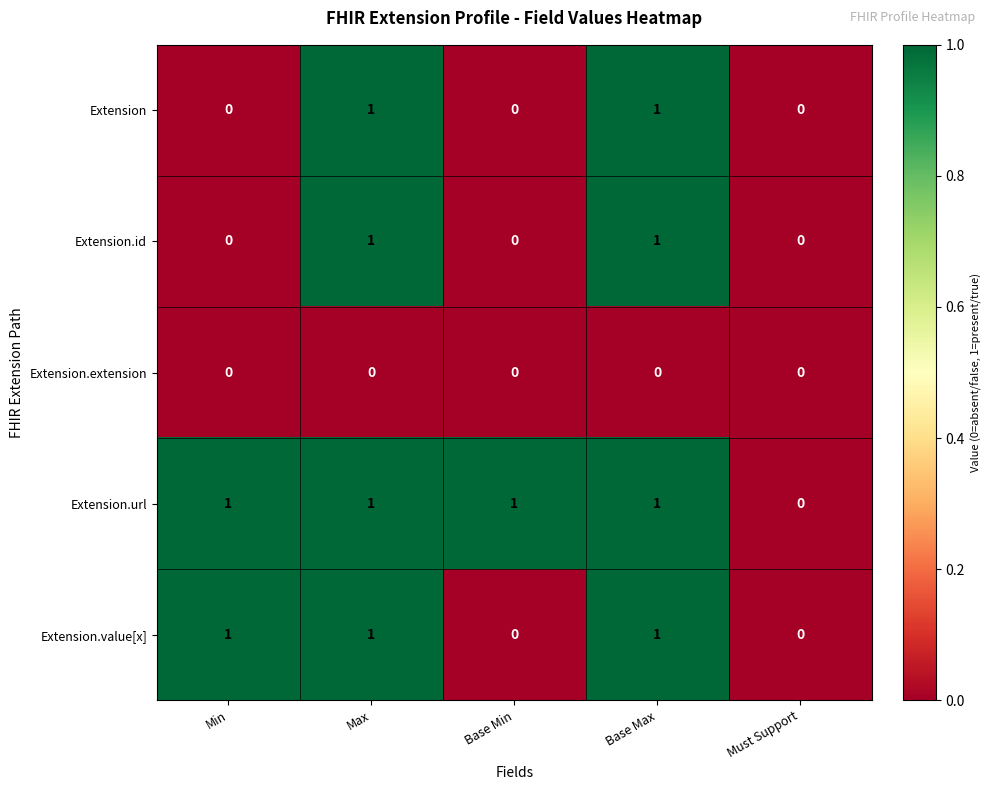

Which series has the largest total across all categories?

Extension.url